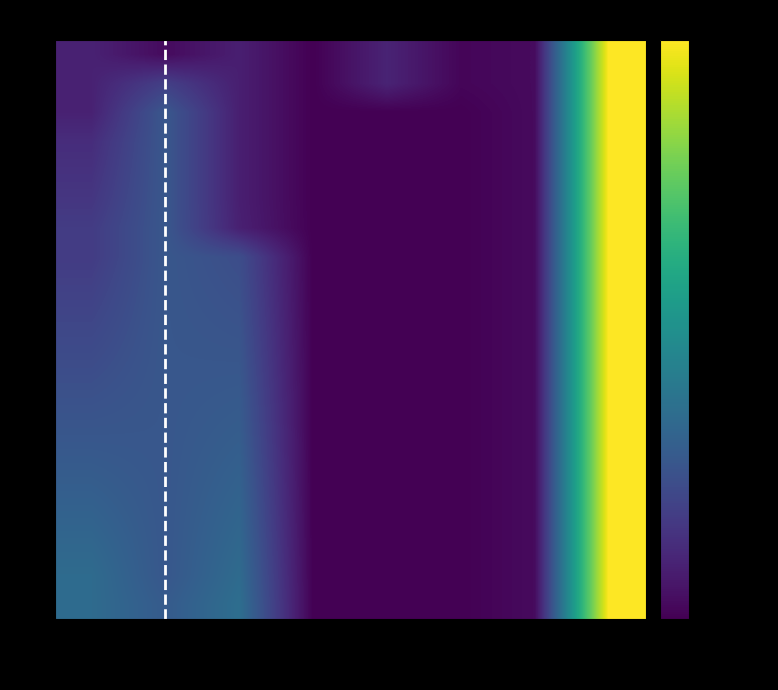

The 0 series shows 985 at HFO. True or false?

True